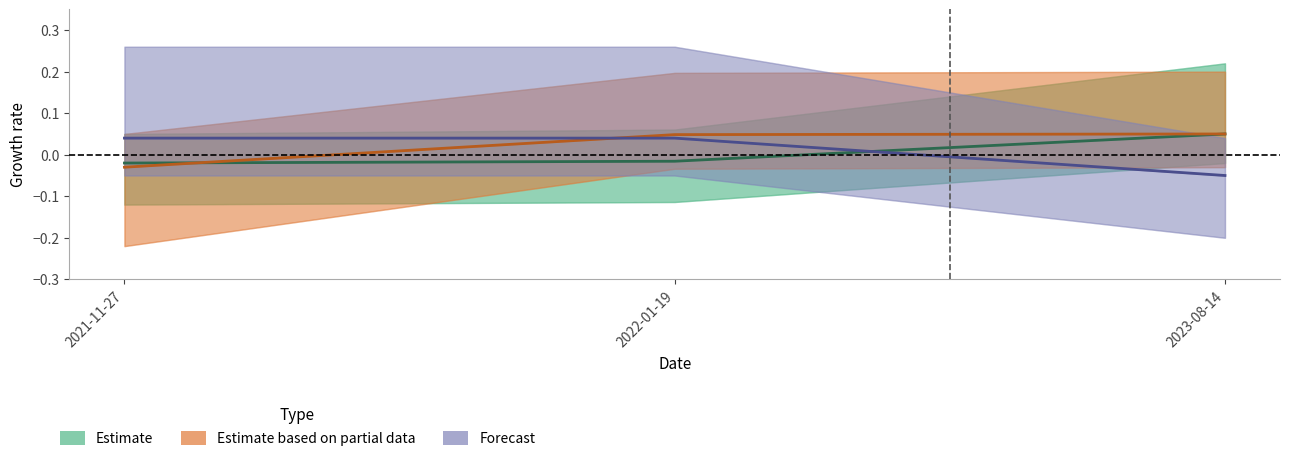

What is the sum of the Forecast values at 2021-11-27 and 2022-01-19?

0.1